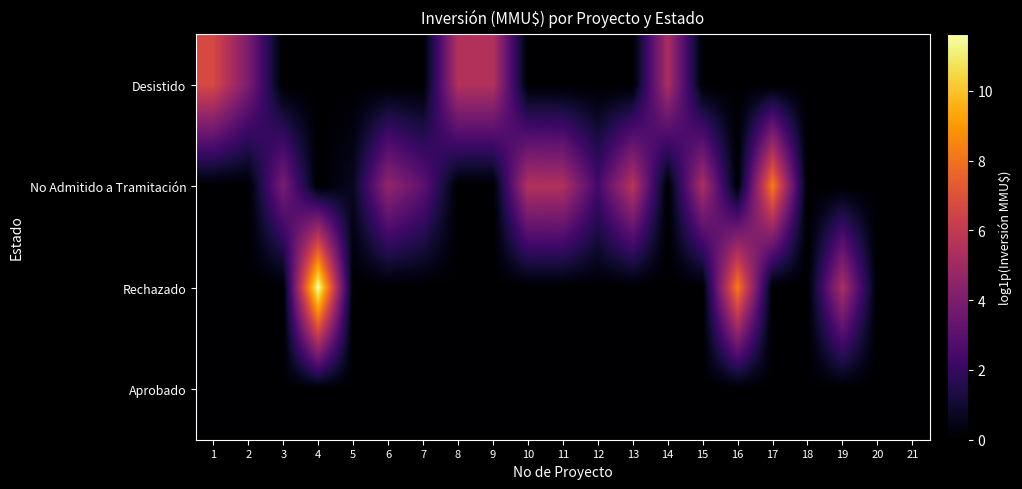

Reading right to left, what are all the values shown in this chart?

Desistido: 21=0.0	20=0.0	19=0.0	18=0.0	17=0.0	16=0.0	15=0.0	14=5.3	13=0.0	12=0.0	11=0.0	10=0.0	9=5.5	8=5.5	7=0.0	6=0.0	5=0.0	4=0.0	3=0.0	2=3.9	1=6.7
No Admitido a Tramitación: 21=0.0	20=0.0	19=0.0	18=0.0	17=8.3	16=0.0	15=5.3	14=0.0	13=5.7	12=2.4	11=5.5	10=5.5	9=0.0	8=0.0	7=3.1	6=4.6	5=0.7	4=0.0	3=3.9	2=0.0	1=0.0
Rechazado: 21=0.0	20=0.0	19=5.3	18=0.0	17=0.0	16=8.3	15=0.0	14=0.0	13=0.0	12=0.0	11=0.0	10=0.0	9=0.0	8=0.0	7=0.0	6=0.0	5=0.0	4=11.6	3=0.0	2=0.0	1=0.0
Aprobado: 21=0.0	20=0.0	19=0.0	18=0.0	17=0.0	16=0.0	15=0.0	14=0.0	13=0.0	12=0.0	11=0.0	10=0.0	9=0.0	8=0.0	7=0.0	6=0.0	5=0.0	4=0.0	3=0.0	2=0.0	1=0.0